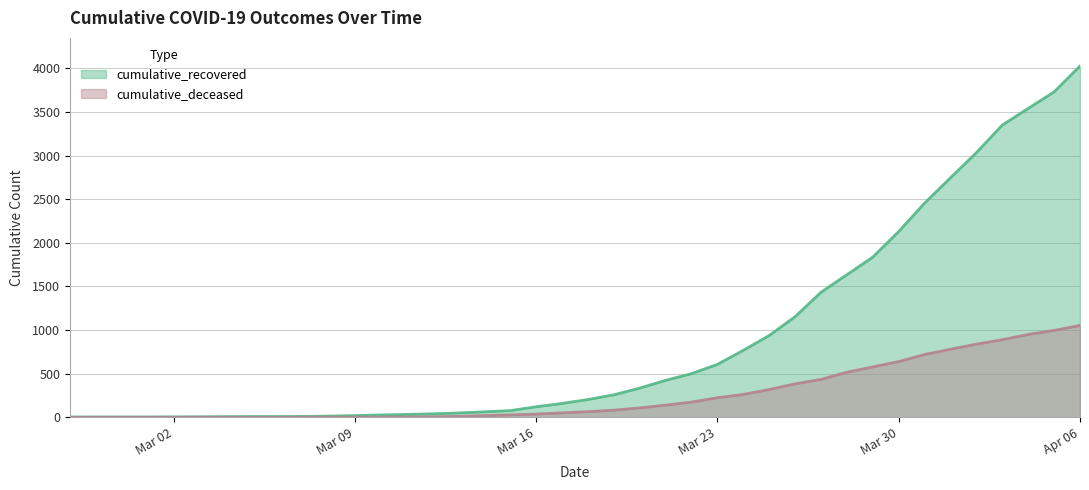

What are all the series names shown in the legend?

cumulative_recovered, cumulative_deceased